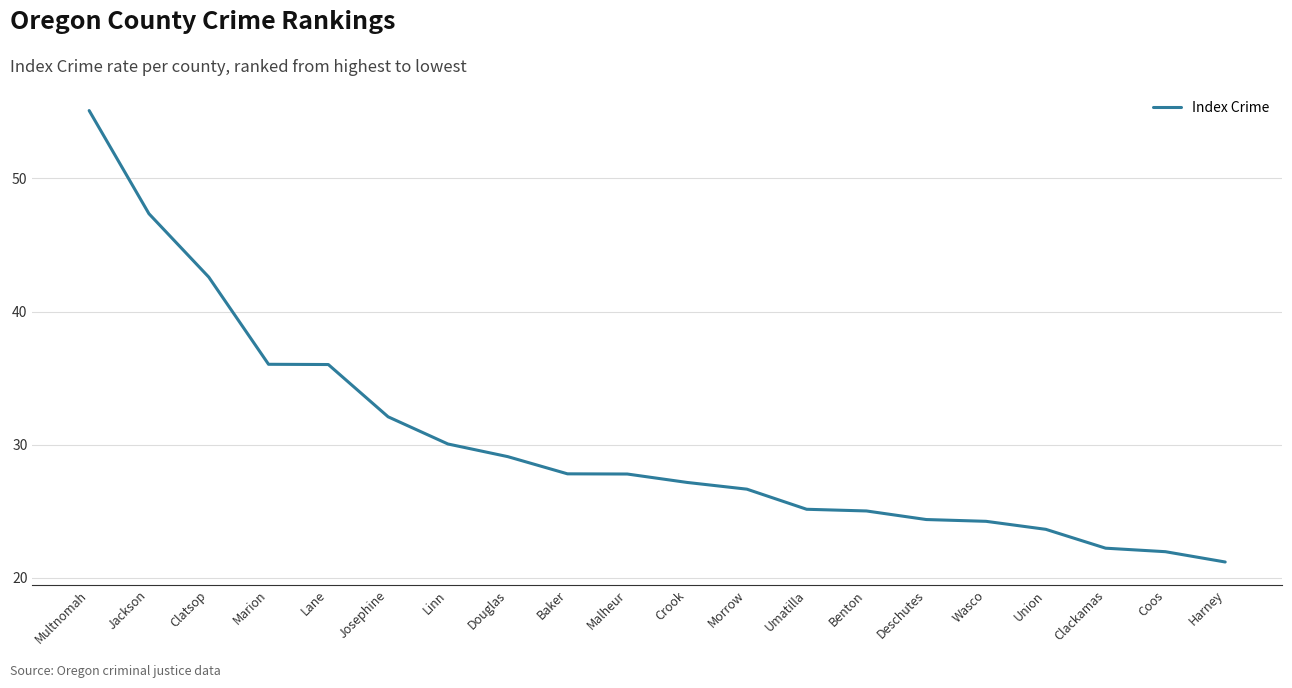

What is the smallest value displayed?

21.2